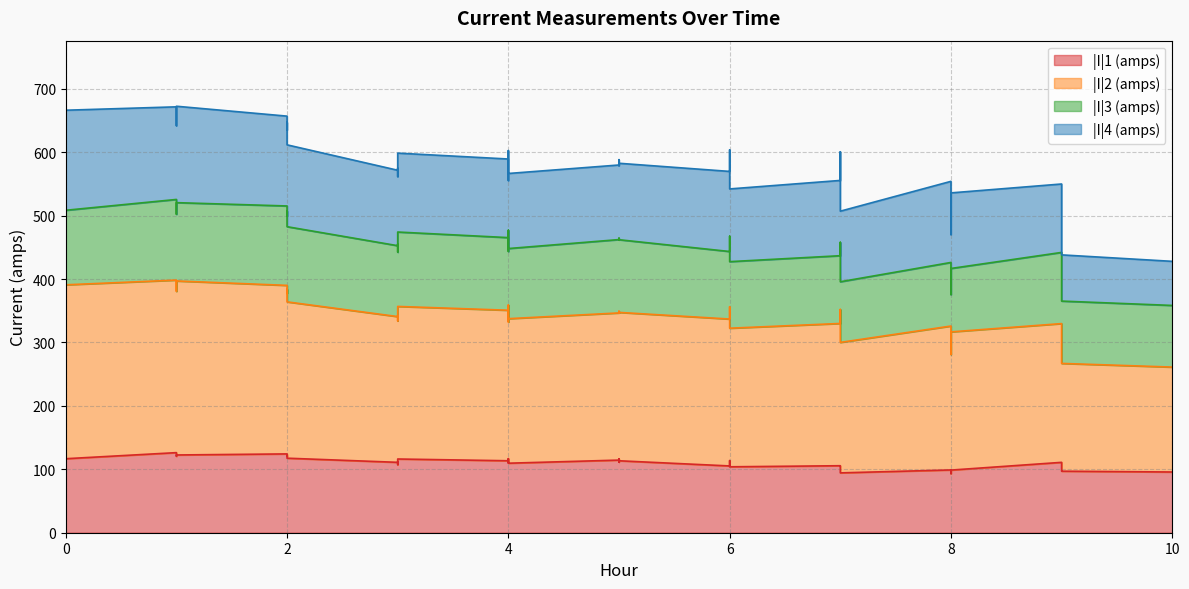

Is the value of |I|2 (amps) at 2 greater than the value of |I|1 (amps) at 6?

Yes